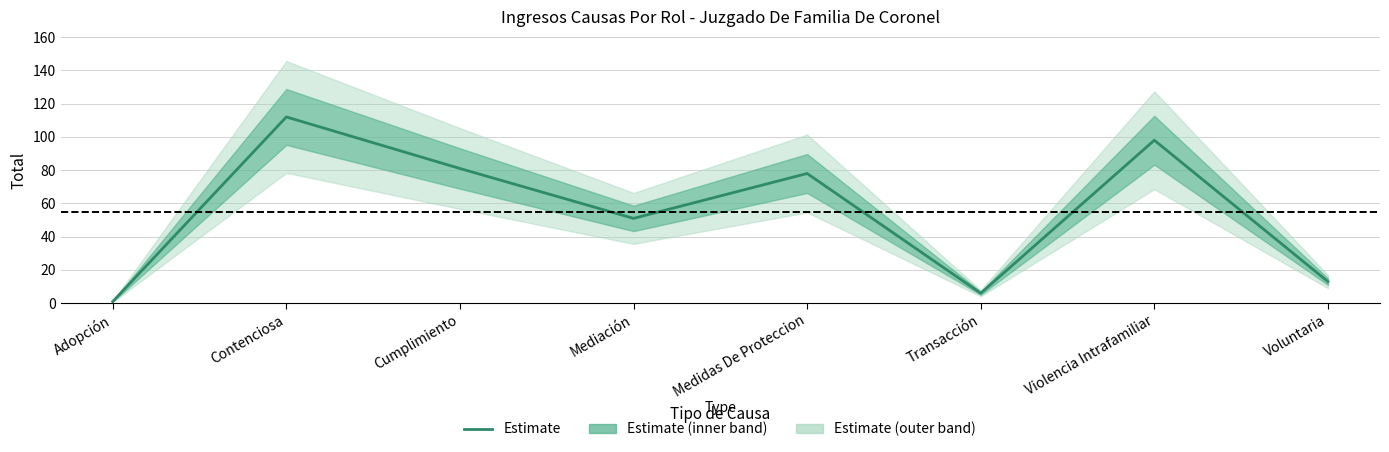

The chart shows a value of 13 at Voluntaria. True or false?

True